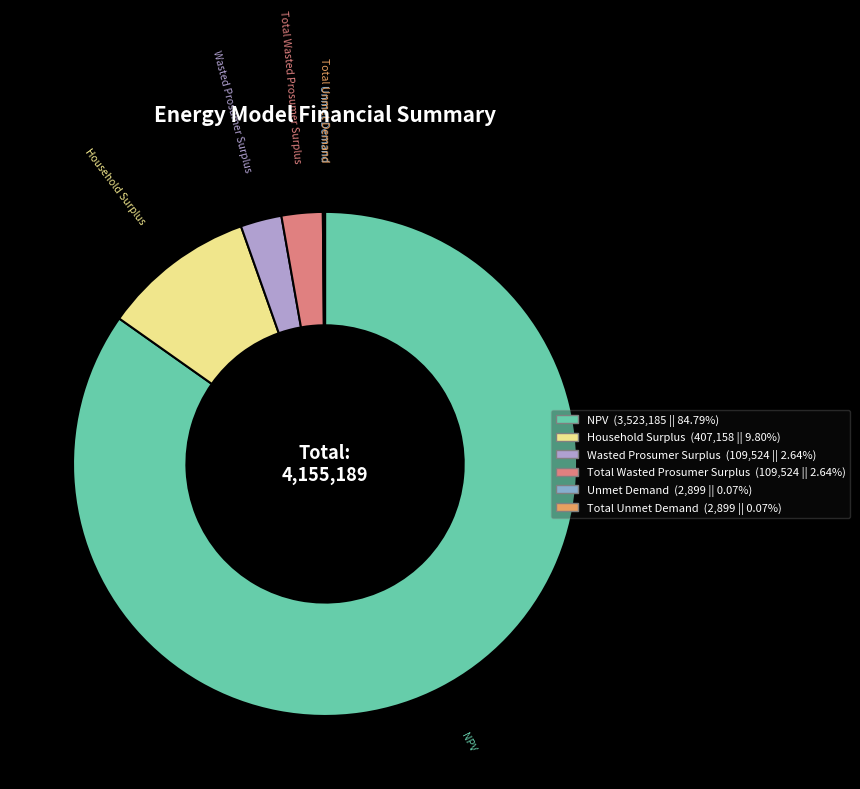

Which category accounts for the majority?

NPV